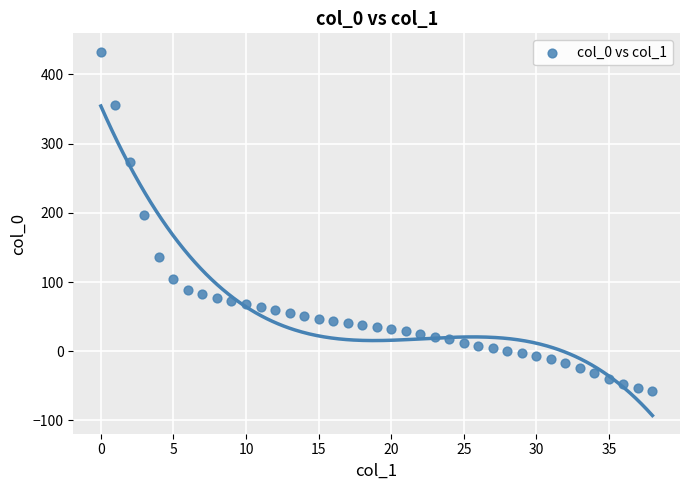

What is the range of Y values (max minus min)?

491